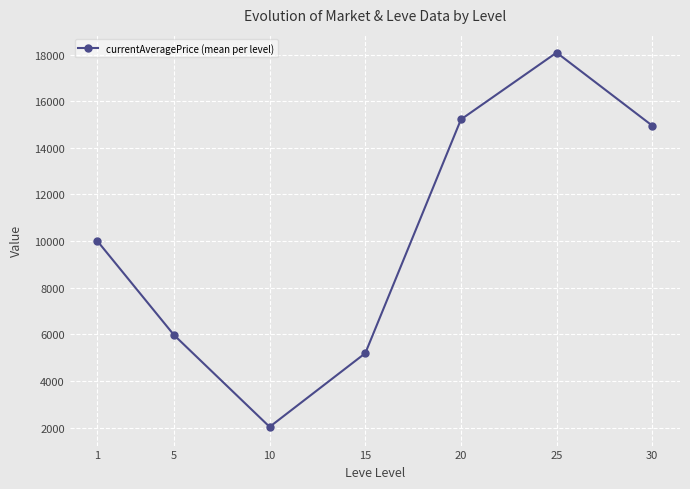

Rank the categories by value from highest to lowest.

25, 20, 30, 1, 5, 15, 10